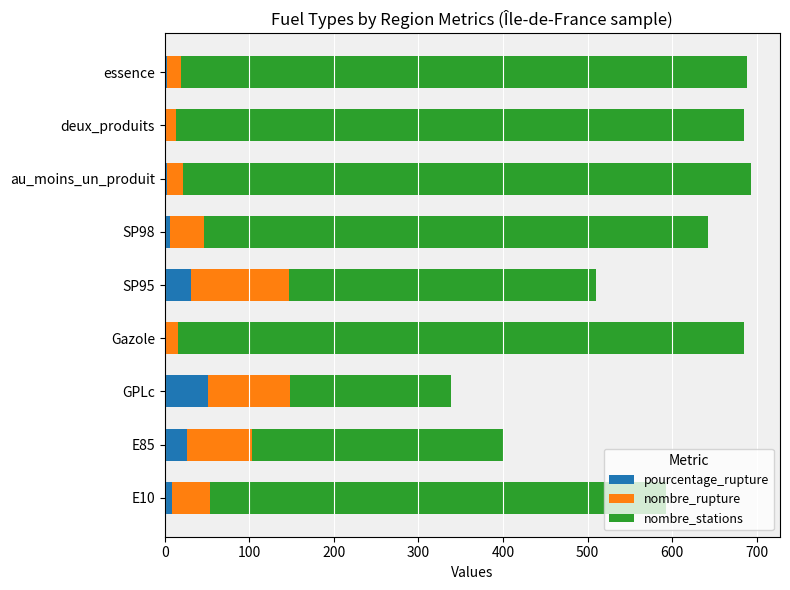

True or false: pourcentage_rupture has a value of 31.3 at SP95.

True